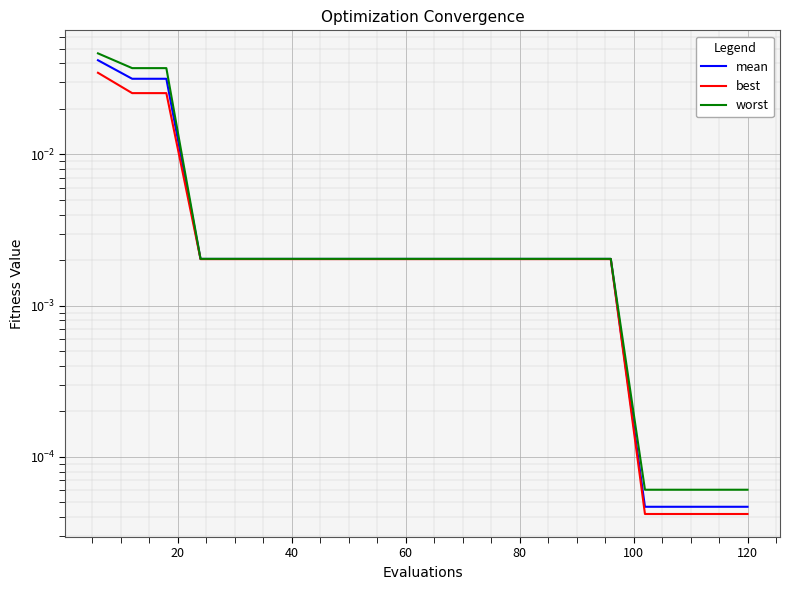

What position from the right is 60?

11